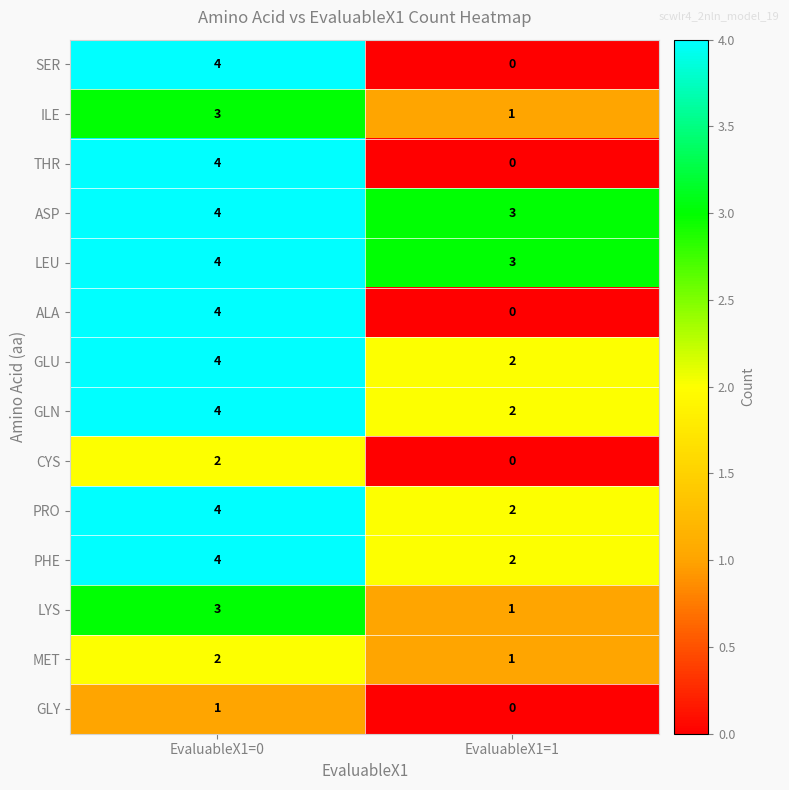

What is the total value across all series at EvaluableX1=0?

47